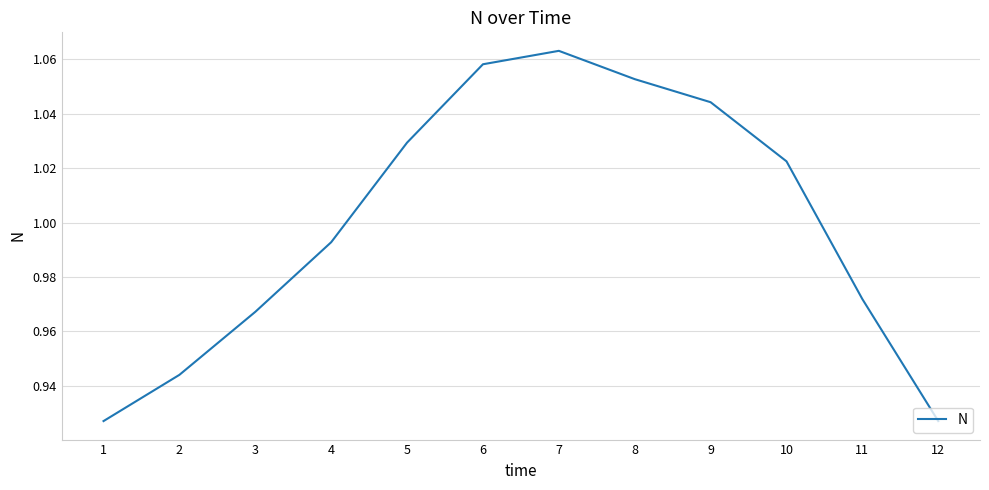

At which label does the data first exceed 1?

5